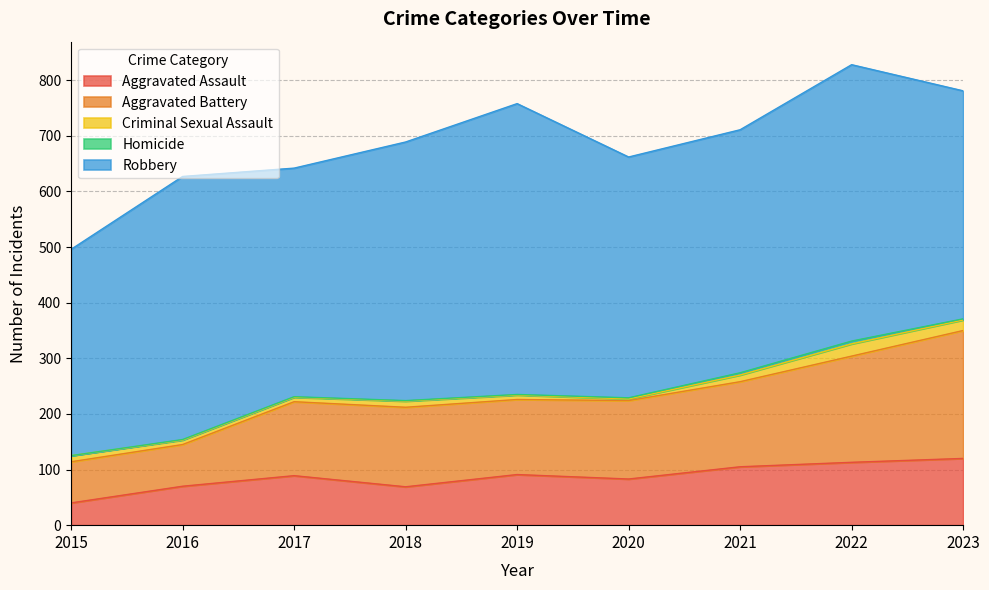

Rank the series at 2016 from lowest to highest value.

Homicide, Criminal Sexual Assault, Aggravated Assault, Aggravated Battery, Robbery